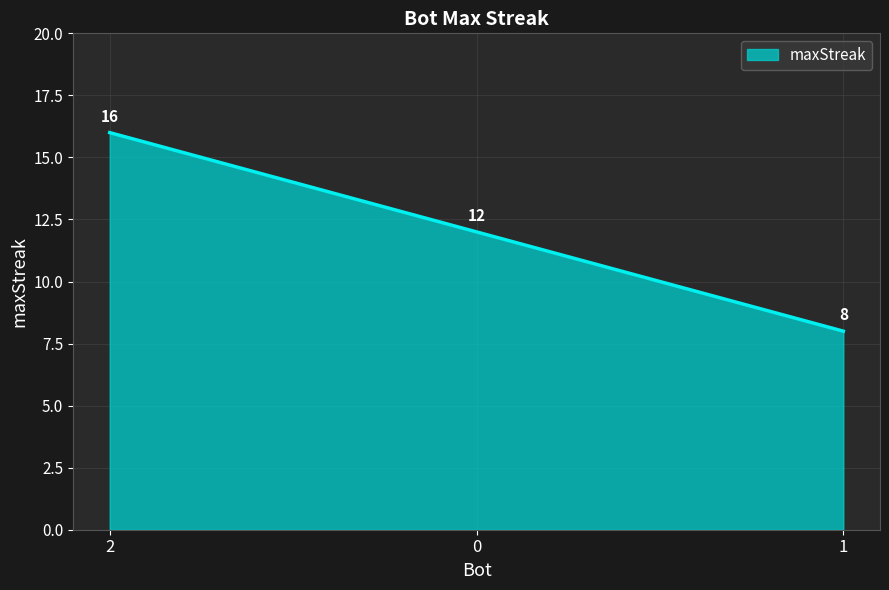

The value at 2 is 21. True or false?

False